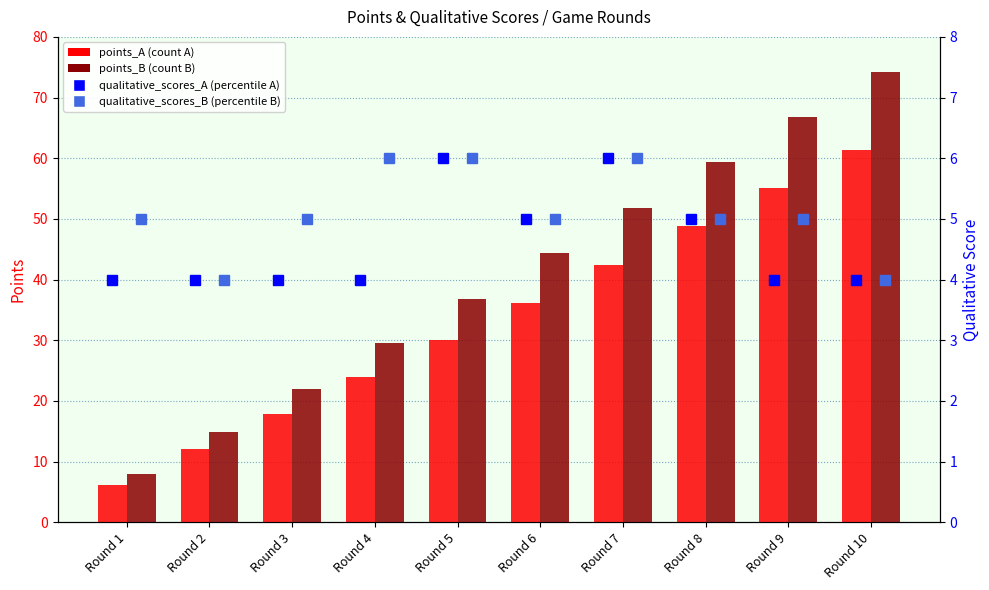

What is the sum of the points_A values at Round 2 and Round 10?

73.4